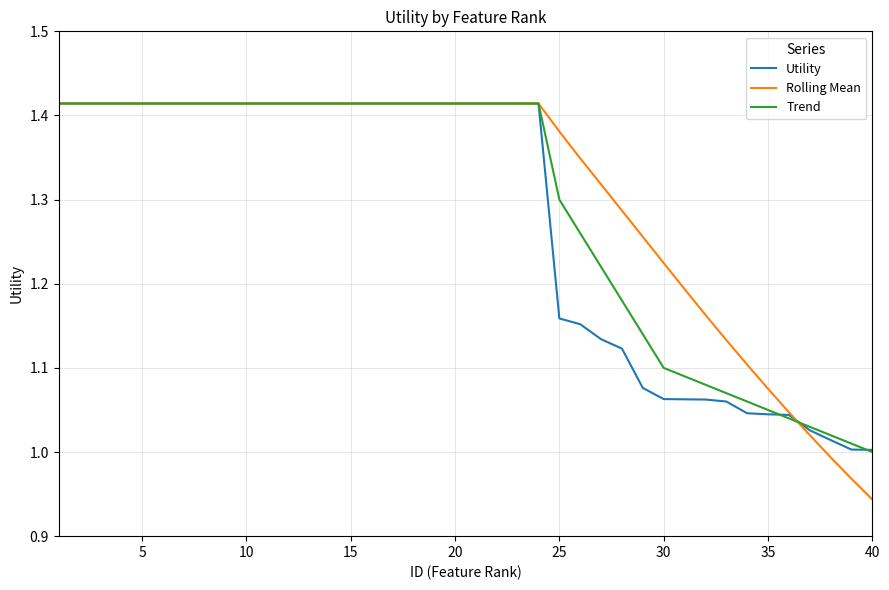

Which series has the largest total across all categories?

Rolling Mean